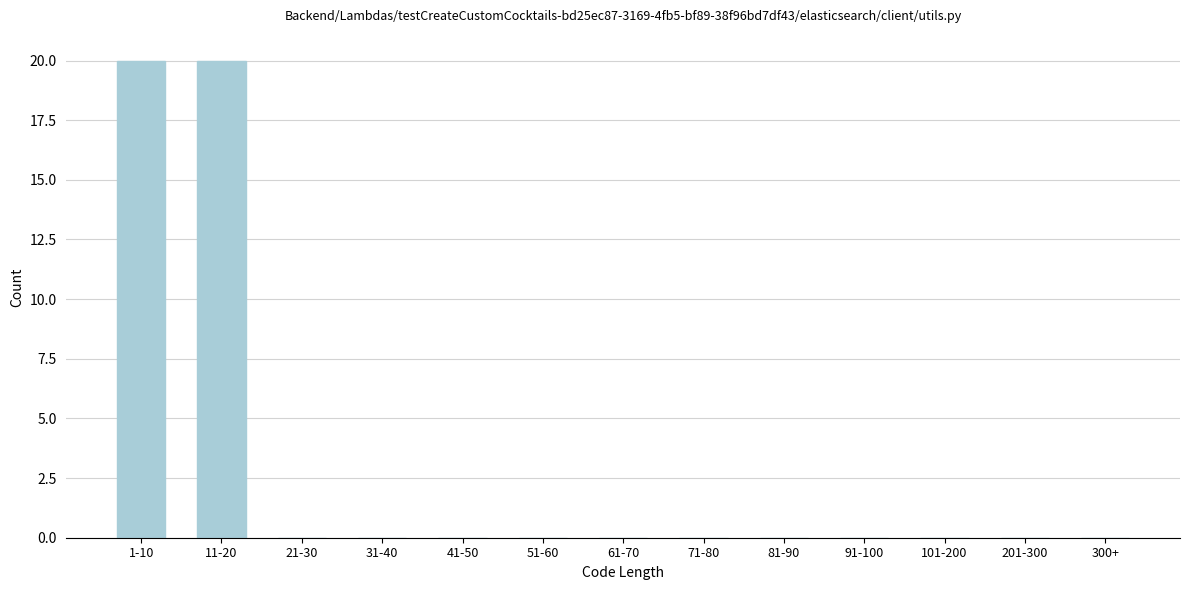

Reading left to right, extract all data points from this chart.

1-10=20	11-20=20	21-30=0	31-40=0	41-50=0	51-60=0	61-70=0	71-80=0	81-90=0	91-100=0	101-200=0	201-300=0	300+=0